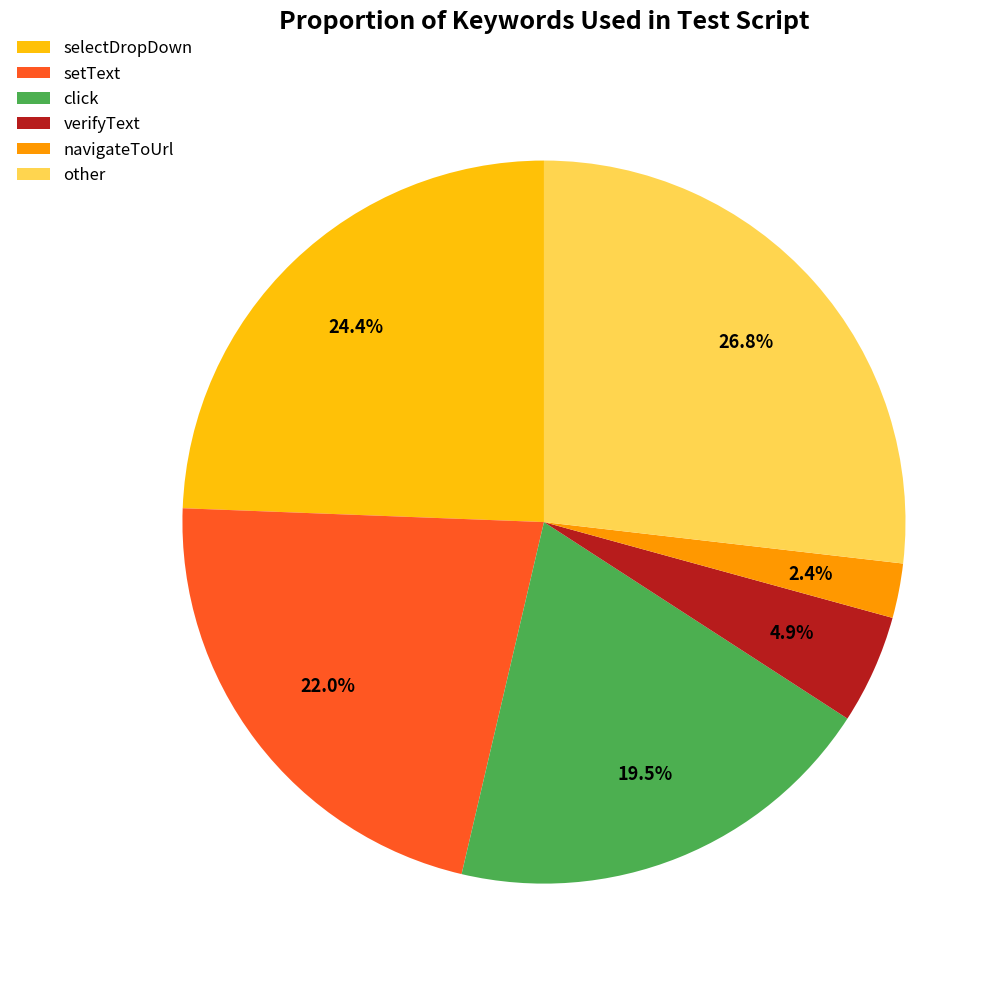

The selectDropDown slice represents 15% of the pie. True or false?

False